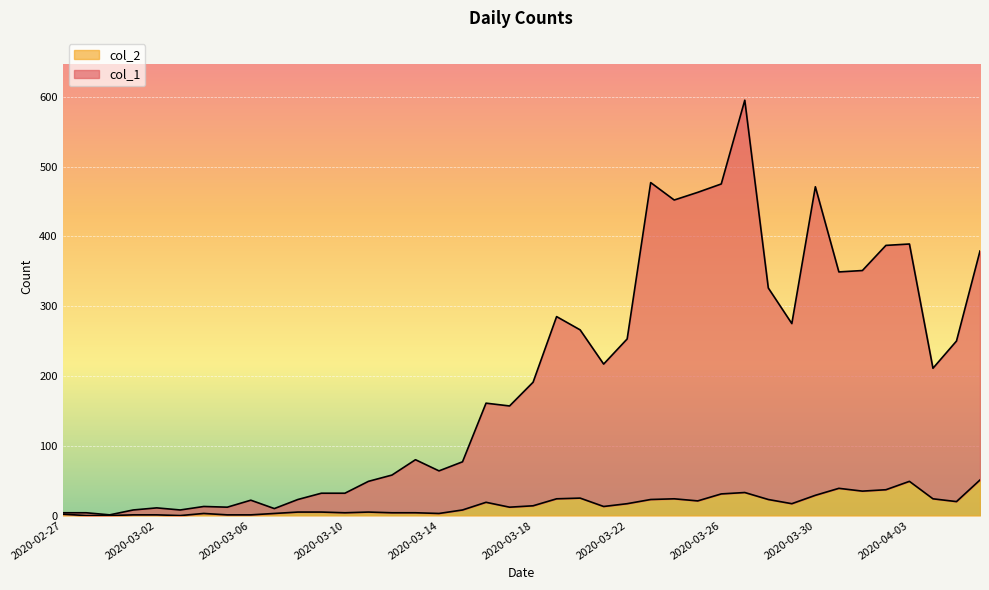

Which label corresponds to the largest value in the chart?

2020-03-27